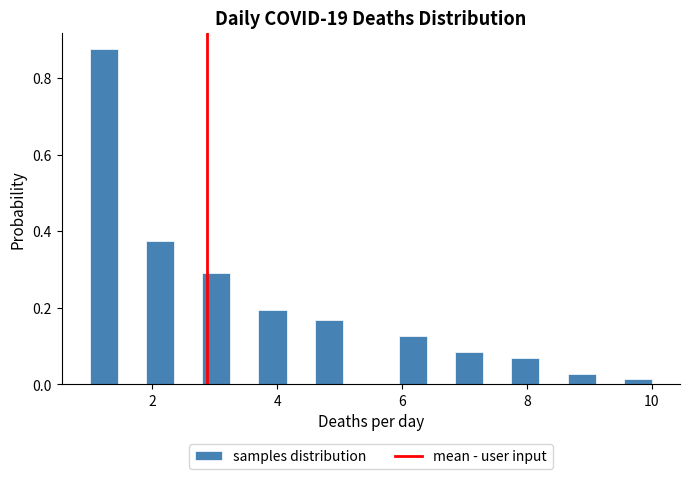

Read against the x-axis, roughly where is the centre of the tallest bar?

1.2